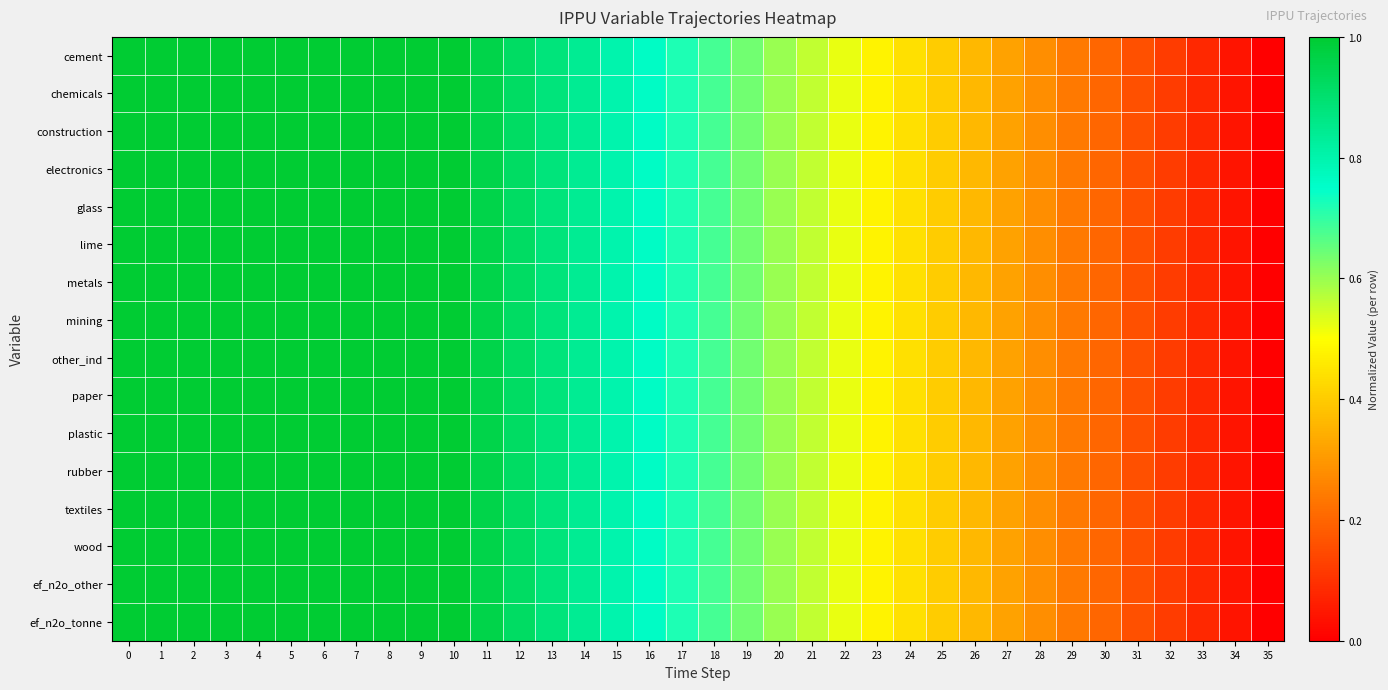

Reading right to left, transcribe all the data shown in this chart.

cement: 35=0.0	34=0.0	33=0.1	32=0.1	31=0.2	30=0.2	29=0.2	28=0.3	27=0.3	26=0.4	25=0.4	24=0.4	23=0.5	22=0.5	21=0.6	20=0.6	19=0.6	18=0.7	17=0.7	16=0.8	15=0.8	14=0.8	13=0.9	12=0.9	11=1.0	10=1.0	9=1.0	8=1.0	7=1.0	6=1.0	5=1.0	4=1.0	3=1.0	2=1.0	1=1.0	0=1.0
chemicals: 35=0.0	34=0.0	33=0.1	32=0.1	31=0.2	30=0.2	29=0.2	28=0.3	27=0.3	26=0.4	25=0.4	24=0.4	23=0.5	22=0.5	21=0.6	20=0.6	19=0.6	18=0.7	17=0.7	16=0.8	15=0.8	14=0.8	13=0.9	12=0.9	11=1.0	10=1.0	9=1.0	8=1.0	7=1.0	6=1.0	5=1.0	4=1.0	3=1.0	2=1.0	1=1.0	0=1.0
construction: 35=0.0	34=0.0	33=0.1	32=0.1	31=0.2	30=0.2	29=0.2	28=0.3	27=0.3	26=0.4	25=0.4	24=0.4	23=0.5	22=0.5	21=0.6	20=0.6	19=0.6	18=0.7	17=0.7	16=0.8	15=0.8	14=0.8	13=0.9	12=0.9	11=1.0	10=1.0	9=1.0	8=1.0	7=1.0	6=1.0	5=1.0	4=1.0	3=1.0	2=1.0	1=1.0	0=1.0
electronics: 35=0.0	34=0.0	33=0.1	32=0.1	31=0.2	30=0.2	29=0.2	28=0.3	27=0.3	26=0.4	25=0.4	24=0.4	23=0.5	22=0.5	21=0.6	20=0.6	19=0.6	18=0.7	17=0.7	16=0.8	15=0.8	14=0.8	13=0.9	12=0.9	11=1.0	10=1.0	9=1.0	8=1.0	7=1.0	6=1.0	5=1.0	4=1.0	3=1.0	2=1.0	1=1.0	0=1.0
glass: 35=0.0	34=0.0	33=0.1	32=0.1	31=0.2	30=0.2	29=0.2	28=0.3	27=0.3	26=0.4	25=0.4	24=0.4	23=0.5	22=0.5	21=0.6	20=0.6	19=0.6	18=0.7	17=0.7	16=0.8	15=0.8	14=0.8	13=0.9	12=0.9	11=1.0	10=1.0	9=1.0	8=1.0	7=1.0	6=1.0	5=1.0	4=1.0	3=1.0	2=1.0	1=1.0	0=1.0
lime: 35=0.0	34=0.0	33=0.1	32=0.1	31=0.2	30=0.2	29=0.2	28=0.3	27=0.3	26=0.4	25=0.4	24=0.4	23=0.5	22=0.5	21=0.6	20=0.6	19=0.6	18=0.7	17=0.7	16=0.8	15=0.8	14=0.8	13=0.9	12=0.9	11=1.0	10=1.0	9=1.0	8=1.0	7=1.0	6=1.0	5=1.0	4=1.0	3=1.0	2=1.0	1=1.0	0=1.0
metals: 35=0.0	34=0.0	33=0.1	32=0.1	31=0.2	30=0.2	29=0.2	28=0.3	27=0.3	26=0.4	25=0.4	24=0.4	23=0.5	22=0.5	21=0.6	20=0.6	19=0.6	18=0.7	17=0.7	16=0.8	15=0.8	14=0.8	13=0.9	12=0.9	11=1.0	10=1.0	9=1.0	8=1.0	7=1.0	6=1.0	5=1.0	4=1.0	3=1.0	2=1.0	1=1.0	0=1.0
mining: 35=0.0	34=0.0	33=0.1	32=0.1	31=0.2	30=0.2	29=0.2	28=0.3	27=0.3	26=0.4	25=0.4	24=0.4	23=0.5	22=0.5	21=0.6	20=0.6	19=0.6	18=0.7	17=0.7	16=0.8	15=0.8	14=0.8	13=0.9	12=0.9	11=1.0	10=1.0	9=1.0	8=1.0	7=1.0	6=1.0	5=1.0	4=1.0	3=1.0	2=1.0	1=1.0	0=1.0
other_ind: 35=0.0	34=0.0	33=0.1	32=0.1	31=0.2	30=0.2	29=0.2	28=0.3	27=0.3	26=0.4	25=0.4	24=0.4	23=0.5	22=0.5	21=0.6	20=0.6	19=0.6	18=0.7	17=0.7	16=0.8	15=0.8	14=0.8	13=0.9	12=0.9	11=1.0	10=1.0	9=1.0	8=1.0	7=1.0	6=1.0	5=1.0	4=1.0	3=1.0	2=1.0	1=1.0	0=1.0
paper: 35=0.0	34=0.0	33=0.1	32=0.1	31=0.2	30=0.2	29=0.2	28=0.3	27=0.3	26=0.4	25=0.4	24=0.4	23=0.5	22=0.5	21=0.6	20=0.6	19=0.6	18=0.7	17=0.7	16=0.8	15=0.8	14=0.8	13=0.9	12=0.9	11=1.0	10=1.0	9=1.0	8=1.0	7=1.0	6=1.0	5=1.0	4=1.0	3=1.0	2=1.0	1=1.0	0=1.0
plastic: 35=0.0	34=0.0	33=0.1	32=0.1	31=0.2	30=0.2	29=0.2	28=0.3	27=0.3	26=0.4	25=0.4	24=0.4	23=0.5	22=0.5	21=0.6	20=0.6	19=0.6	18=0.7	17=0.7	16=0.8	15=0.8	14=0.8	13=0.9	12=0.9	11=1.0	10=1.0	9=1.0	8=1.0	7=1.0	6=1.0	5=1.0	4=1.0	3=1.0	2=1.0	1=1.0	0=1.0
rubber: 35=0.0	34=0.0	33=0.1	32=0.1	31=0.2	30=0.2	29=0.2	28=0.3	27=0.3	26=0.4	25=0.4	24=0.4	23=0.5	22=0.5	21=0.6	20=0.6	19=0.6	18=0.7	17=0.7	16=0.8	15=0.8	14=0.8	13=0.9	12=0.9	11=1.0	10=1.0	9=1.0	8=1.0	7=1.0	6=1.0	5=1.0	4=1.0	3=1.0	2=1.0	1=1.0	0=1.0
textiles: 35=0.0	34=0.0	33=0.1	32=0.1	31=0.2	30=0.2	29=0.2	28=0.3	27=0.3	26=0.4	25=0.4	24=0.4	23=0.5	22=0.5	21=0.6	20=0.6	19=0.6	18=0.7	17=0.7	16=0.8	15=0.8	14=0.8	13=0.9	12=0.9	11=1.0	10=1.0	9=1.0	8=1.0	7=1.0	6=1.0	5=1.0	4=1.0	3=1.0	2=1.0	1=1.0	0=1.0
wood: 35=0.0	34=0.0	33=0.1	32=0.1	31=0.2	30=0.2	29=0.2	28=0.3	27=0.3	26=0.4	25=0.4	24=0.4	23=0.5	22=0.5	21=0.6	20=0.6	19=0.6	18=0.7	17=0.7	16=0.8	15=0.8	14=0.8	13=0.9	12=0.9	11=1.0	10=1.0	9=1.0	8=1.0	7=1.0	6=1.0	5=1.0	4=1.0	3=1.0	2=1.0	1=1.0	0=1.0
ef_n2o_other: 35=0.0	34=0.0	33=0.1	32=0.1	31=0.2	30=0.2	29=0.2	28=0.3	27=0.3	26=0.4	25=0.4	24=0.4	23=0.5	22=0.5	21=0.6	20=0.6	19=0.6	18=0.7	17=0.7	16=0.8	15=0.8	14=0.8	13=0.9	12=0.9	11=1.0	10=1.0	9=1.0	8=1.0	7=1.0	6=1.0	5=1.0	4=1.0	3=1.0	2=1.0	1=1.0	0=1.0
ef_n2o_tonne: 35=0.0	34=0.0	33=0.1	32=0.1	31=0.2	30=0.2	29=0.2	28=0.3	27=0.3	26=0.4	25=0.4	24=0.4	23=0.5	22=0.5	21=0.6	20=0.6	19=0.6	18=0.7	17=0.7	16=0.8	15=0.8	14=0.8	13=0.9	12=0.9	11=1.0	10=1.0	9=1.0	8=1.0	7=1.0	6=1.0	5=1.0	4=1.0	3=1.0	2=1.0	1=1.0	0=1.0